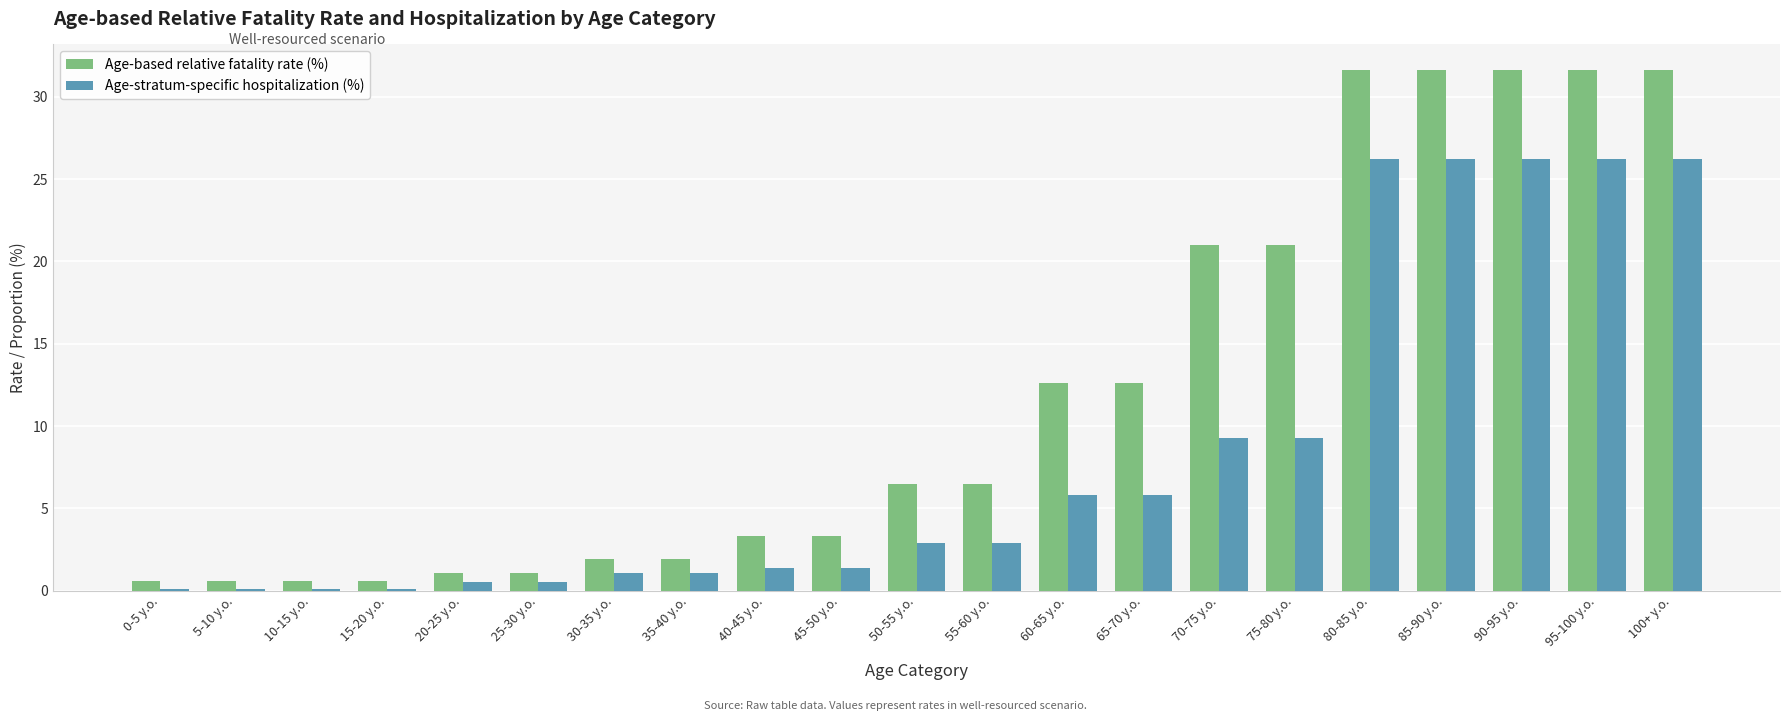

At how many categories does at least one series exceed 14?

7